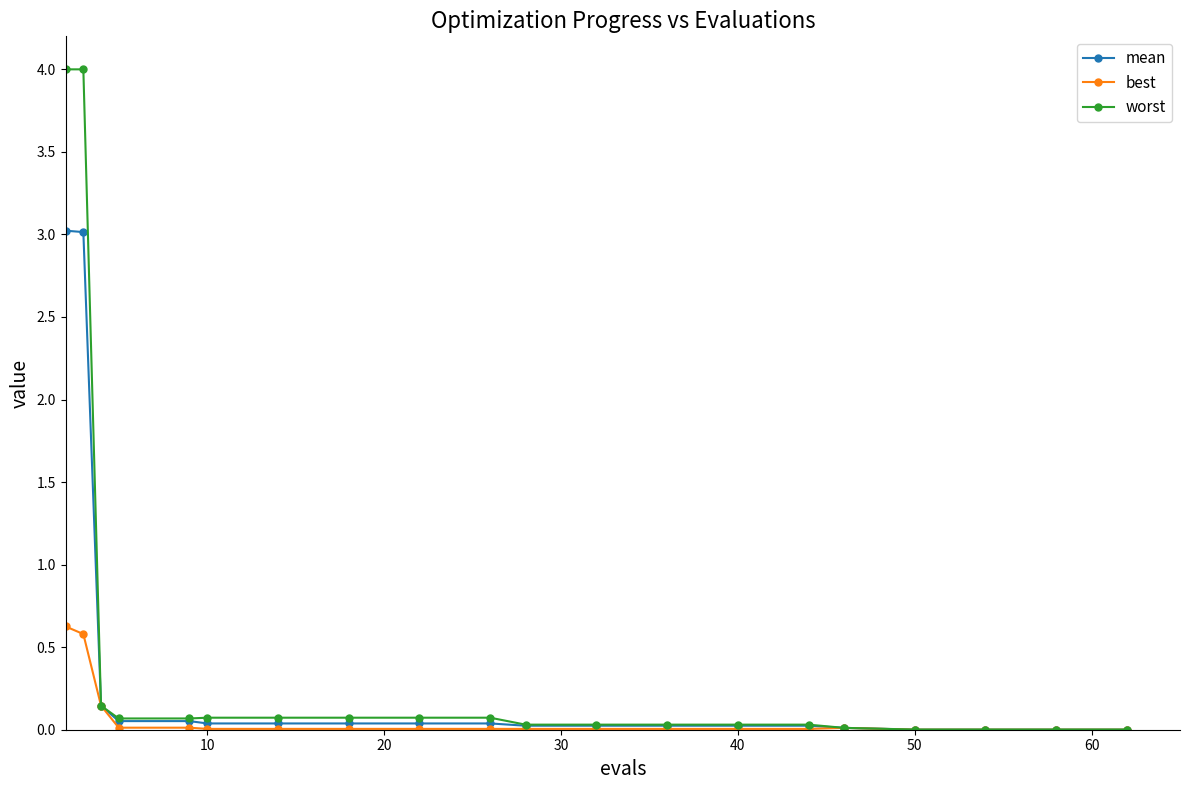

What is the average value of the mean series?

0.3